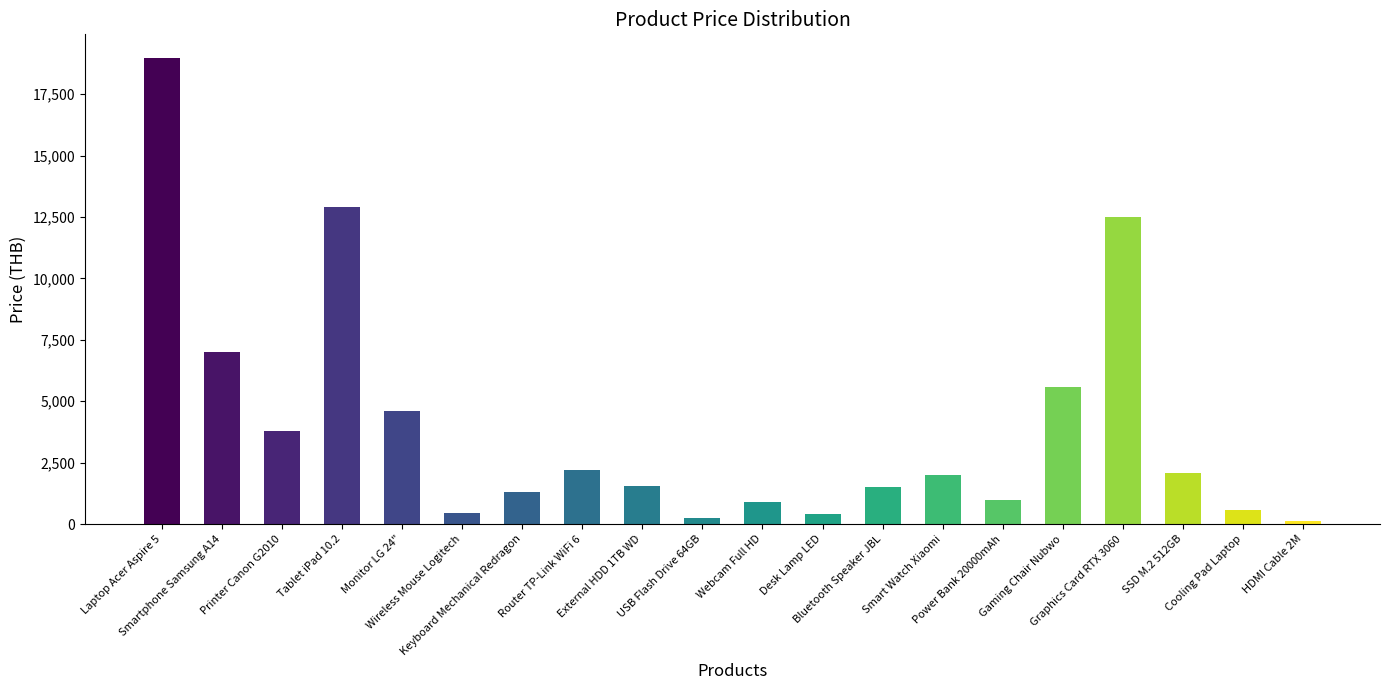

The chart shows a value of 1550 at External HDD 1TB WD. True or false?

True